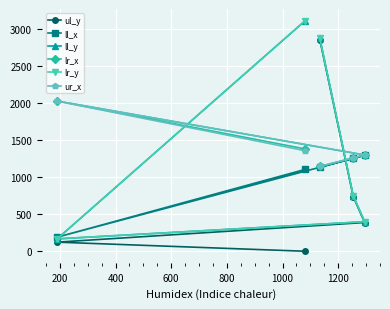

At which category does lr_y reach its first local valley?

200